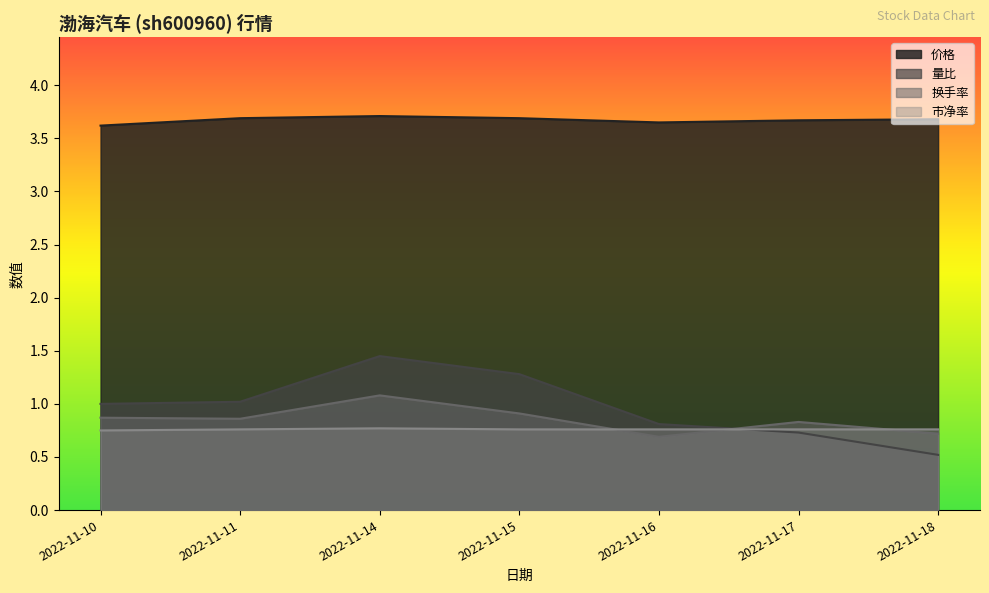

At which category is the sum across all series the highest?

2022-11-14